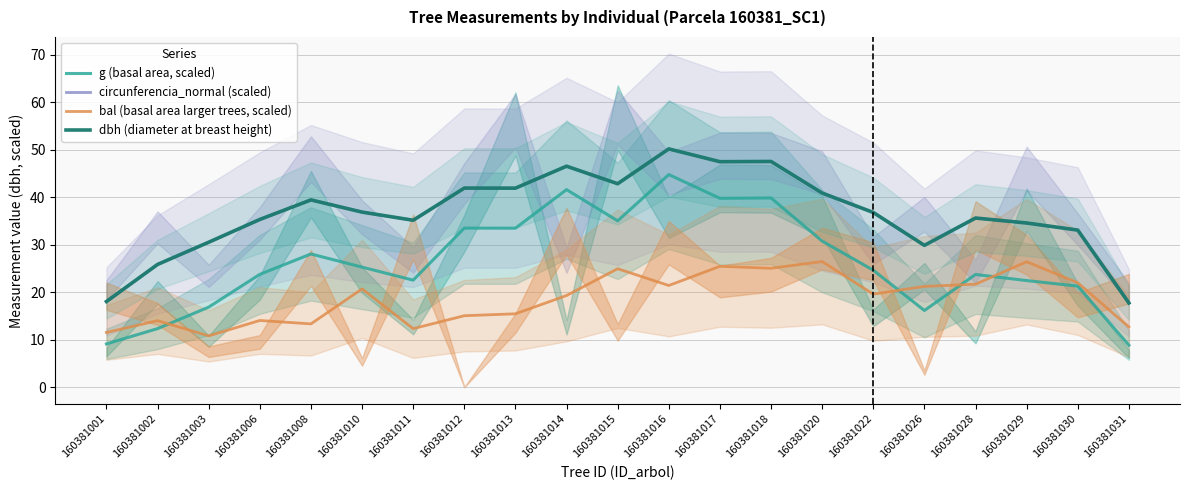

Which series changed the most between 160381011 and 160381012?

g (basal area, scaled)